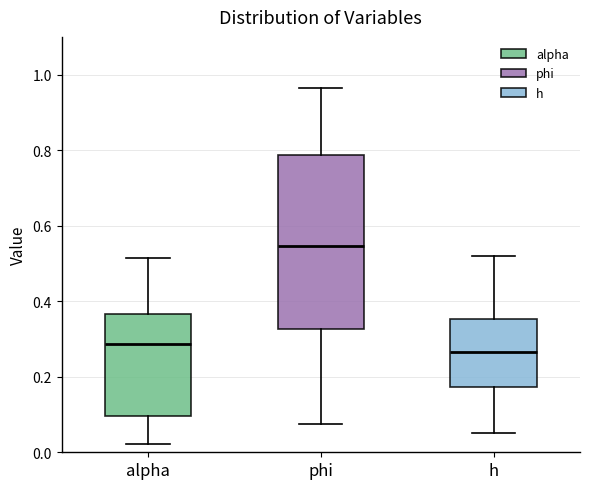

Where does the lower whisker of the box for h end on the y-axis? The values are not printed on the chart, so give them approximately, as read against the axis.

0.06